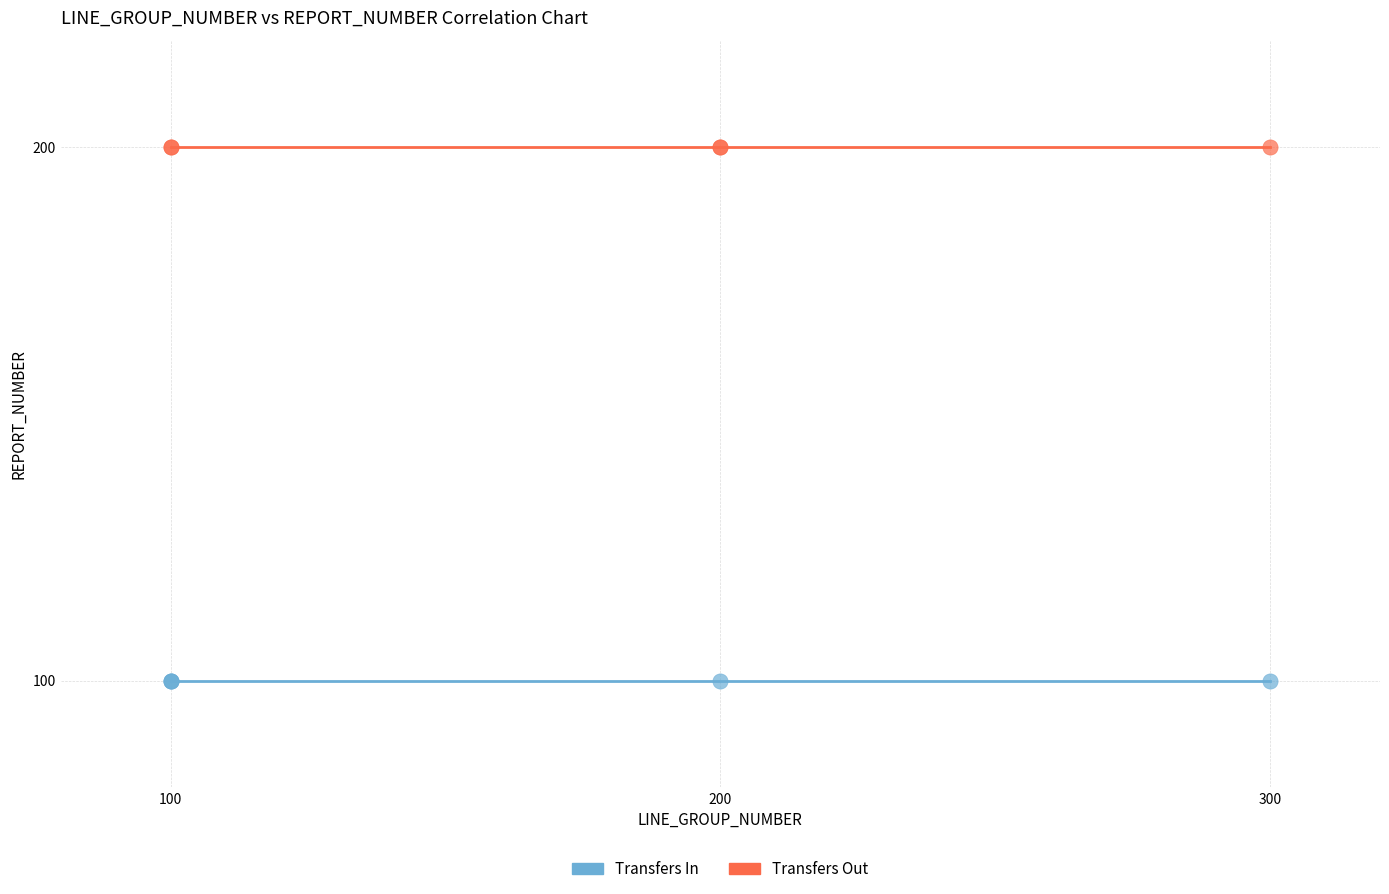

Which series reaches the maximum Y coordinate?

Transfers Out